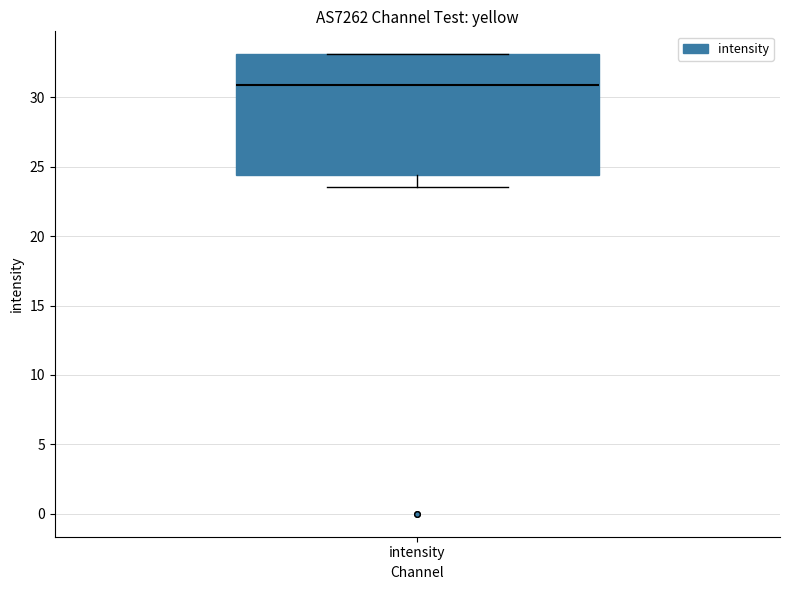

Transcribe this box plot: give where the median line is, the range the box spans, and where the two whiskers end, as read against the y-axis. The values are not printed on the chart, so give them approximately, as read against the axis.

median 31.0, box 24.5 to 33.0, whiskers 23.5 to 33.0